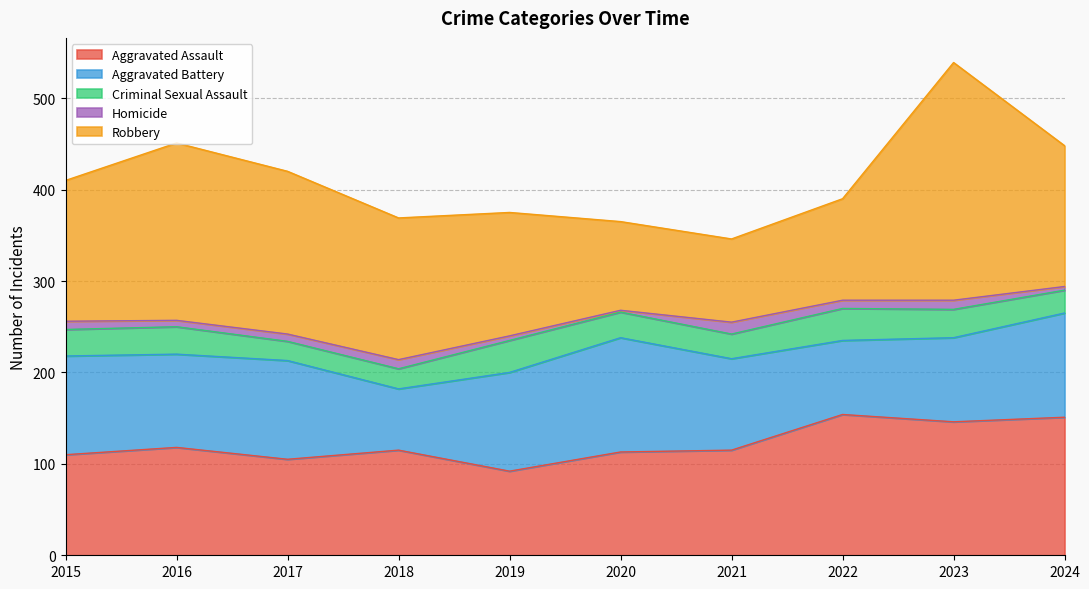

At which label is Aggravated Assault closest to 123?

2016